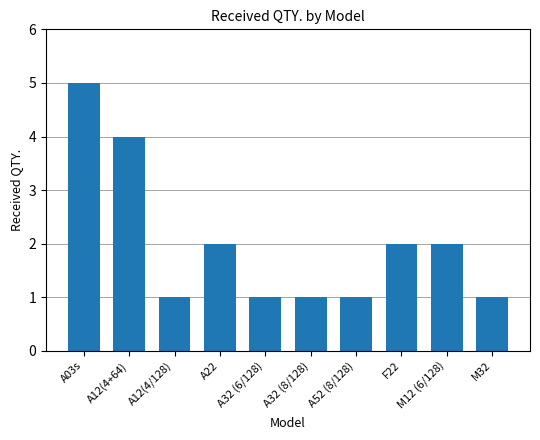

What is the sum of all values?

20